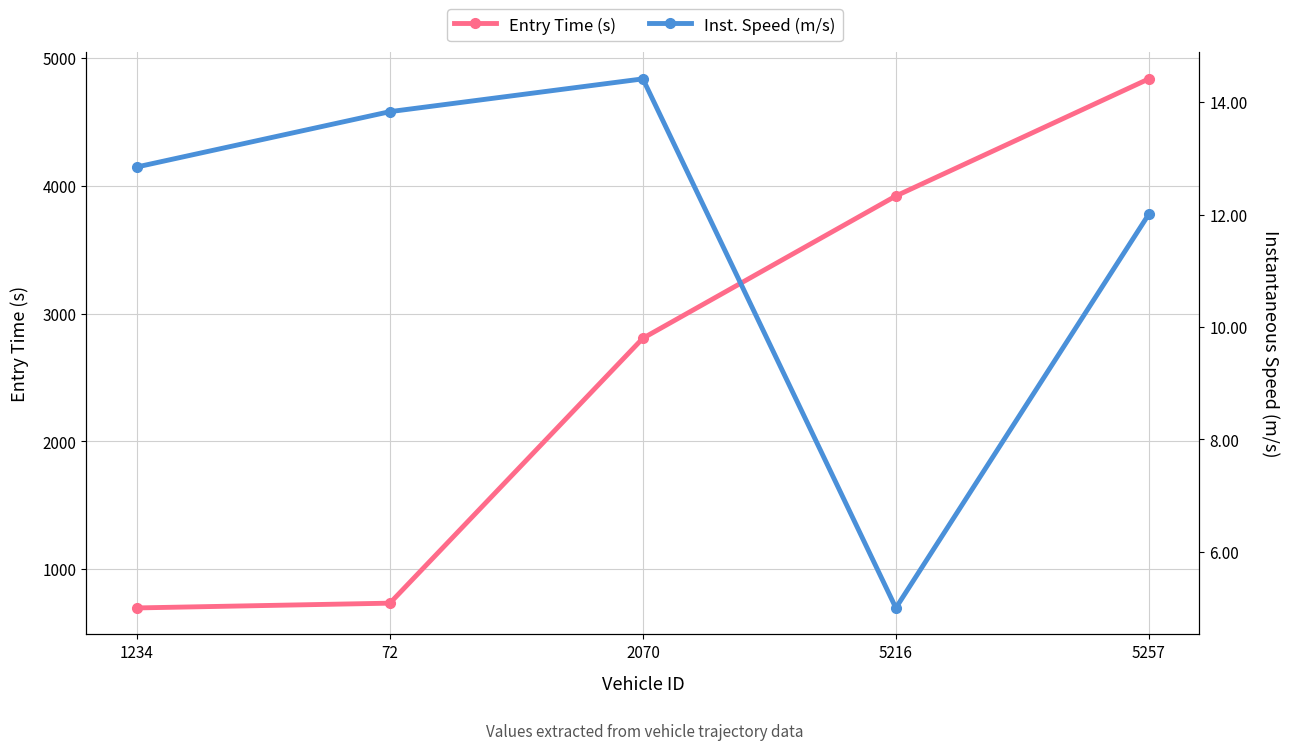

Rank the series at 5216 from lowest to highest value.

Inst. Speed (m/s), Entry Time (s)